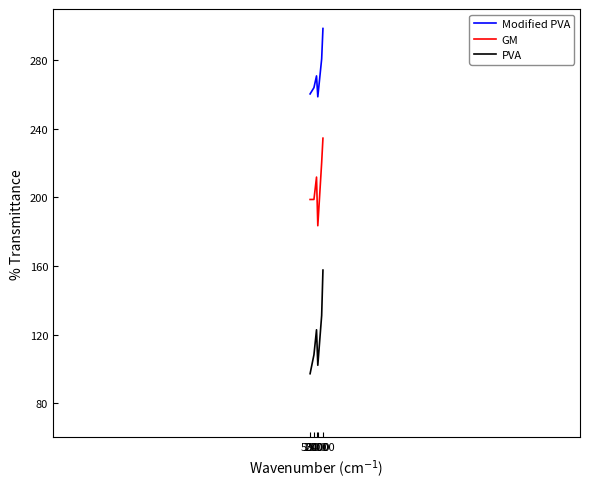

At how many categories does at least one series exceed 153?

6